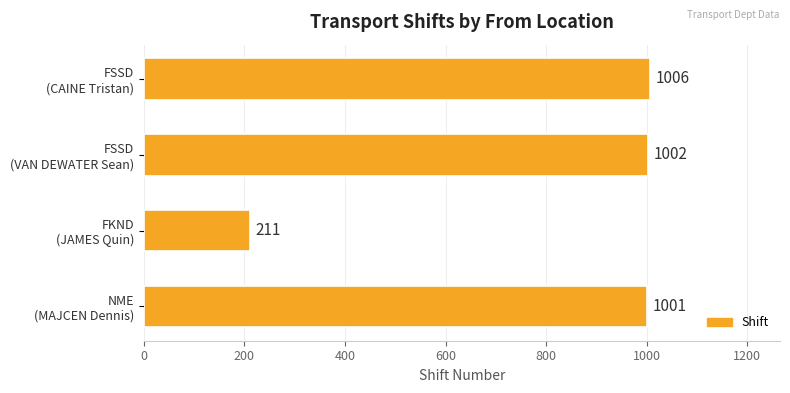

Reading bottom to top, extract all data points from this chart.

1001	211	1002	1006